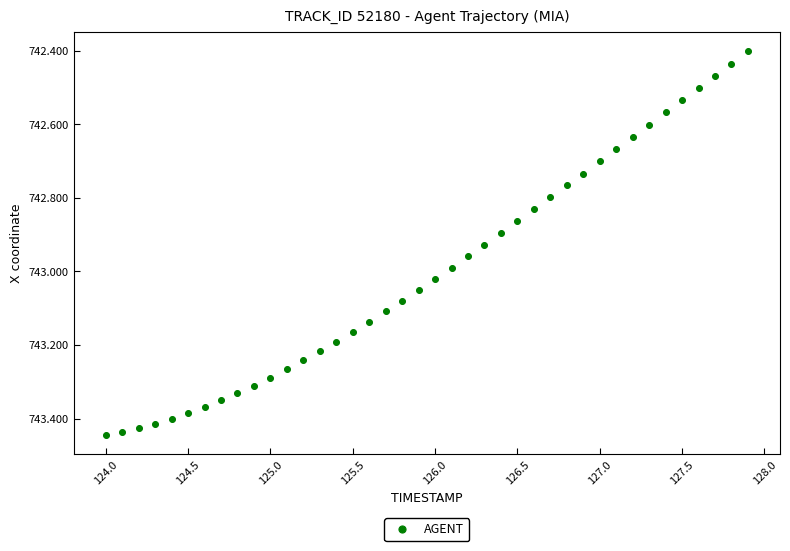

What is the range of Y values (max minus min)?

1.0